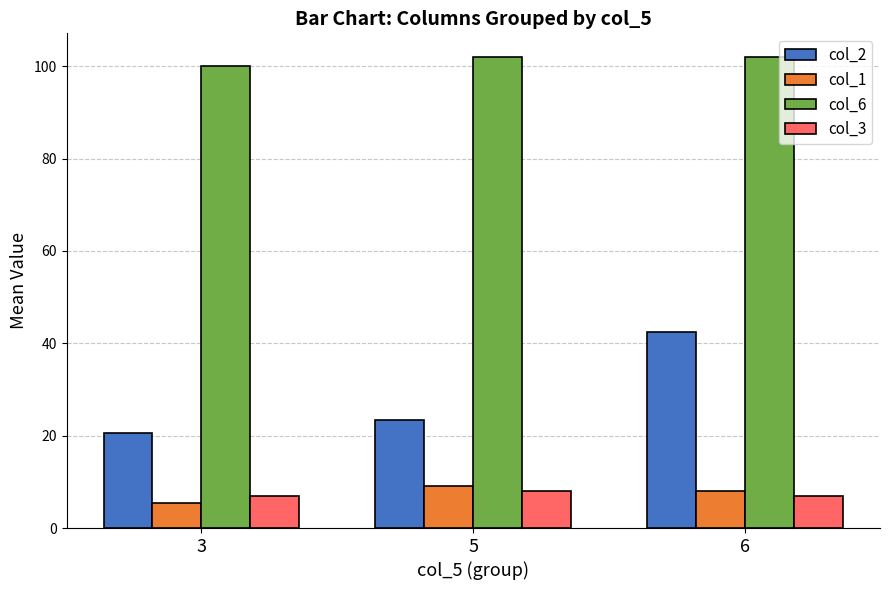

True or false: col_2 has a value of 33.0 at 3.

False